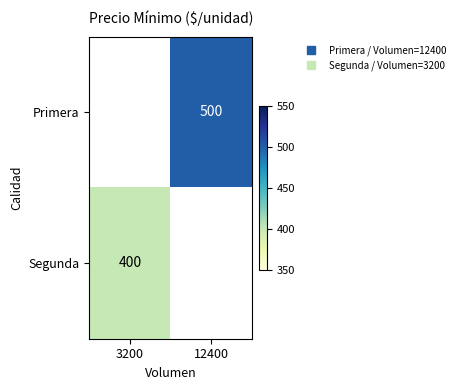

Which has a higher value, 3200 or 12400?

12400